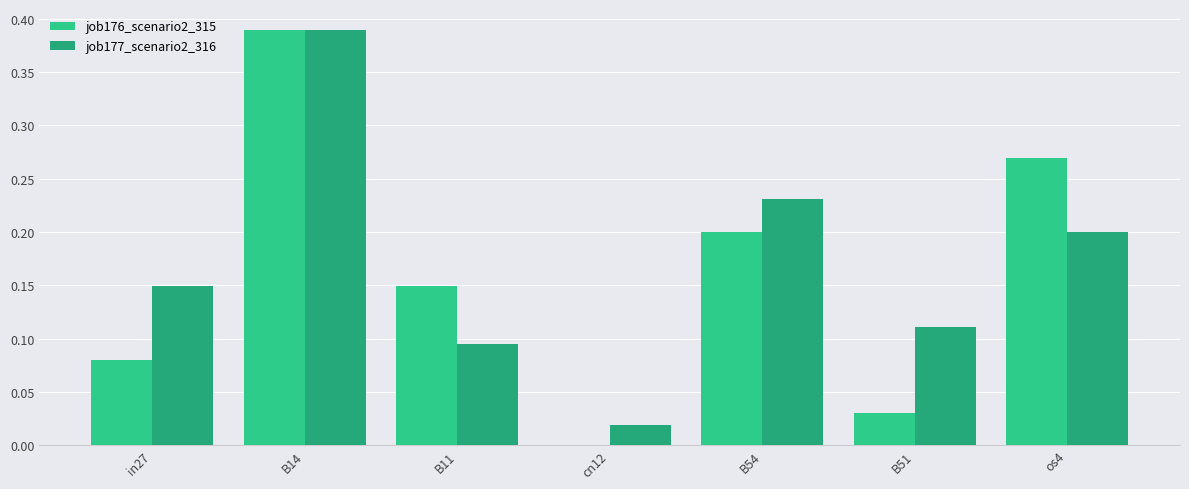

What is the sum of all job177_scenario2_316 values?

1.2